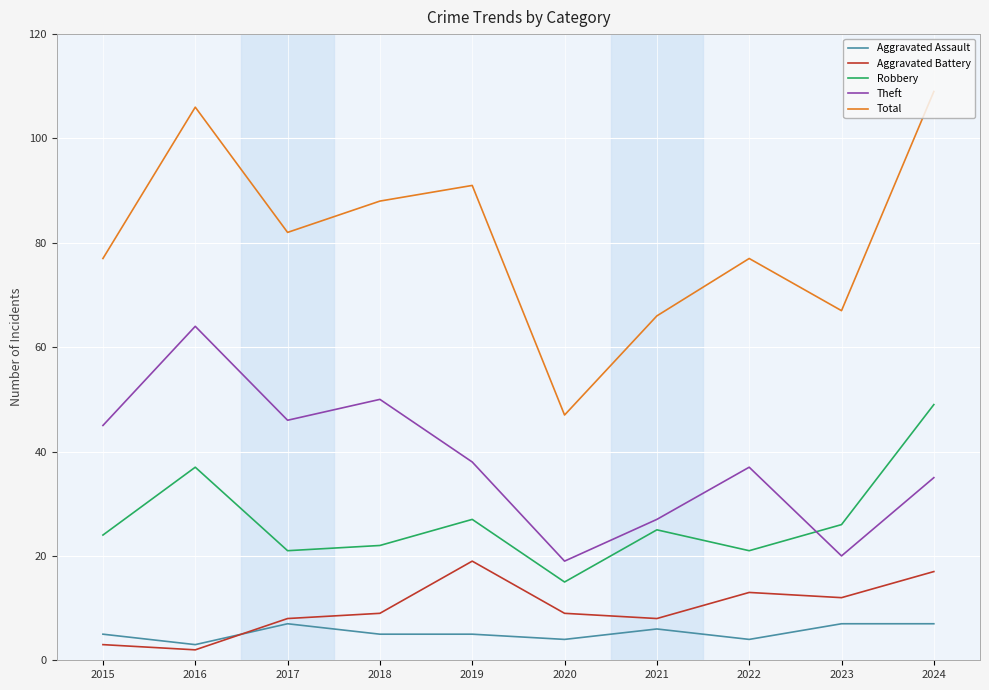

Between 2015 and 2016, which series saw the biggest shift?

Total